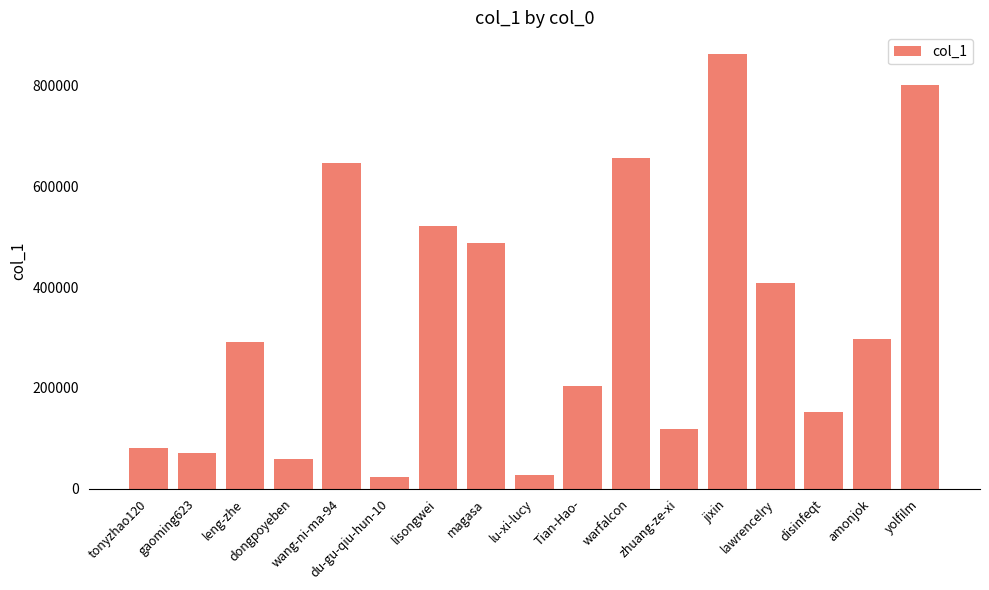

Where is the data nearest to the value 442218?

lawrencelry